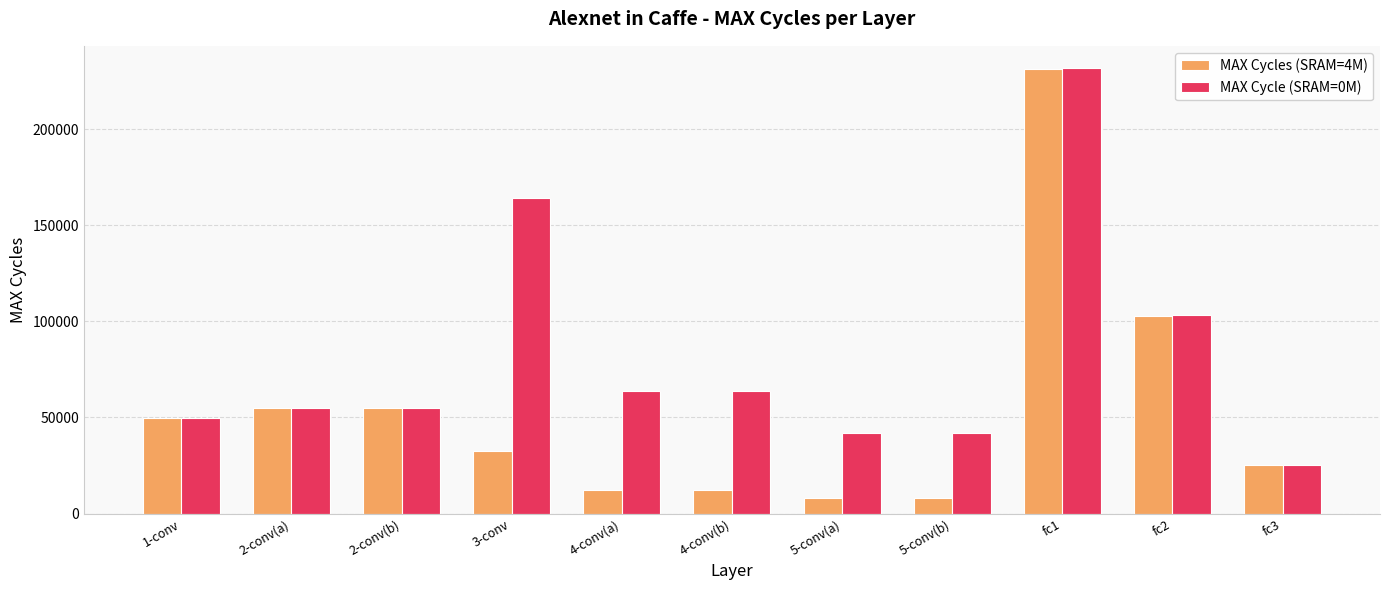

What is the spread (max minus min) of values at fc2?

400.0